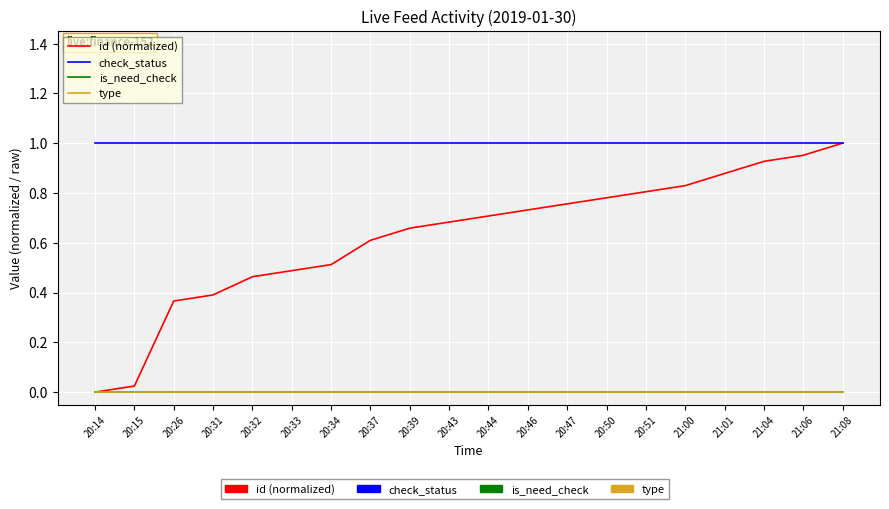

Is this an area chart (filled region under the line)?

No